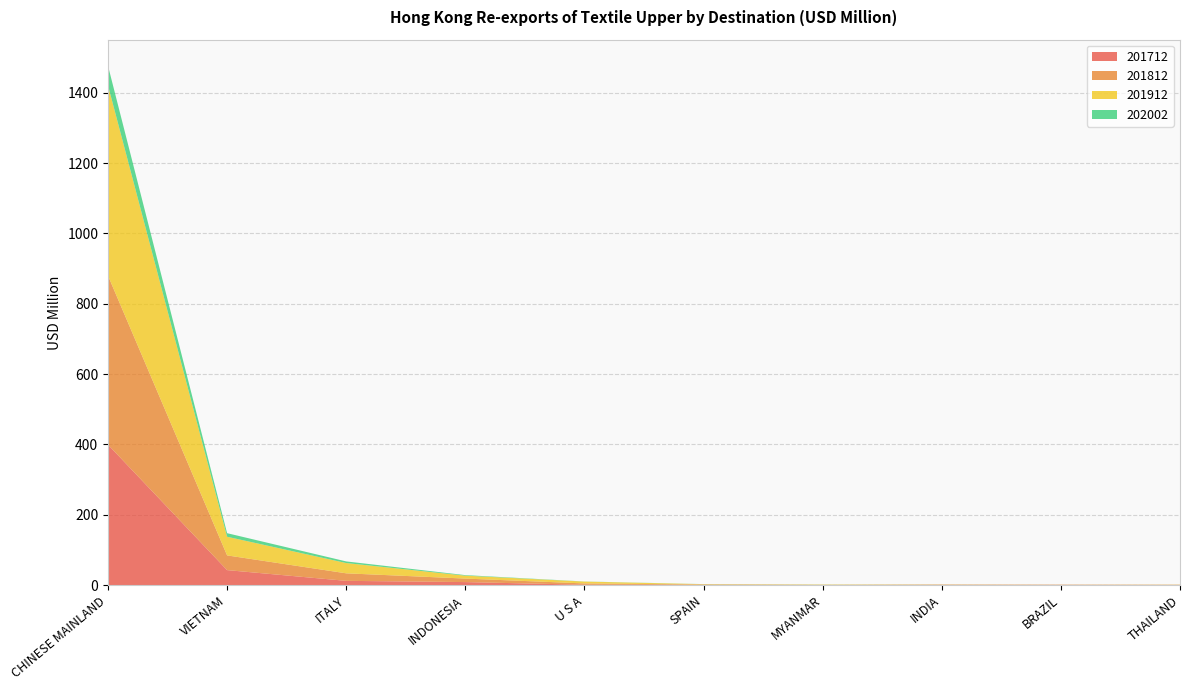

Reading left to right, list all the values displayed in this chart.

201712: CHINESE MAINLAND=399.3	VIETNAM=42.7	ITALY=12.1	INDONESIA=8.6	U S A=1.1	SPAIN=0.9	MYANMAR=0.3	INDIA=0.7	BRAZIL=0.9	THAILAND=0.5
201812: CHINESE MAINLAND=480.6	VIETNAM=41.8	ITALY=21.4	INDONESIA=10.0	U S A=3.7	SPAIN=0.7	MYANMAR=0.5	INDIA=0.7	BRAZIL=0.3	THAILAND=0.4
201912: CHINESE MAINLAND=541.1	VIETNAM=53.0	ITALY=29.2	INDONESIA=8.3	U S A=5.3	SPAIN=1.0	MYANMAR=0.7	INDIA=0.4	BRAZIL=0.3	THAILAND=0.4
202002: CHINESE MAINLAND=55.7	VIETNAM=10.1	ITALY=4.6	INDONESIA=1.6	U S A=0.3	SPAIN=0.2	MYANMAR=0.2	INDIA=0.1	BRAZIL=0.1	THAILAND=0.0